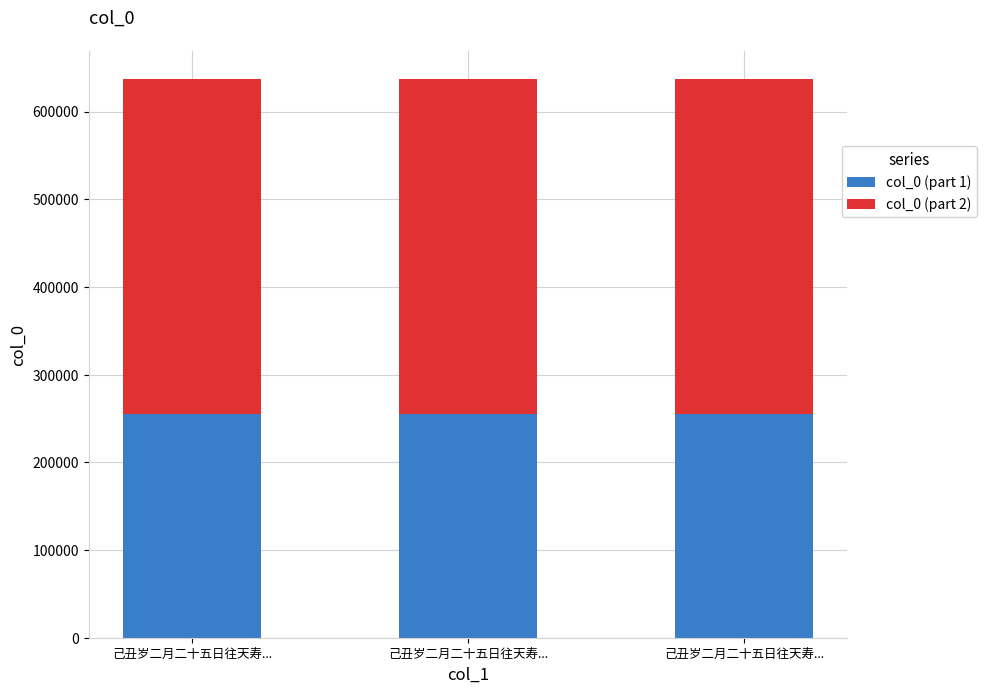

What are all the series names shown in the legend?

col_0 (part 1), col_0 (part 2)